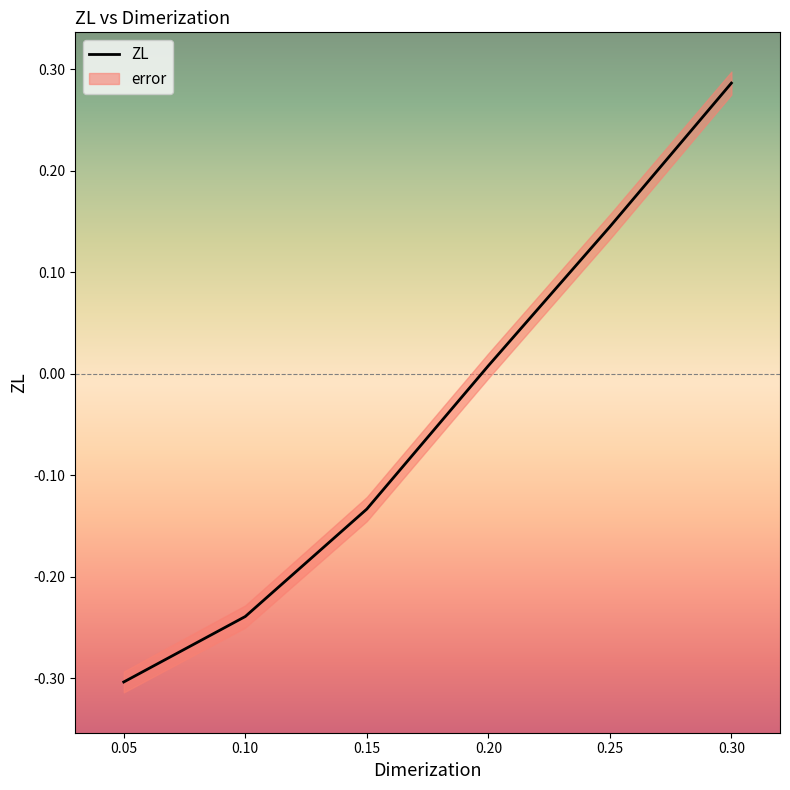

Where does the ZL series first go above 0?

0.20